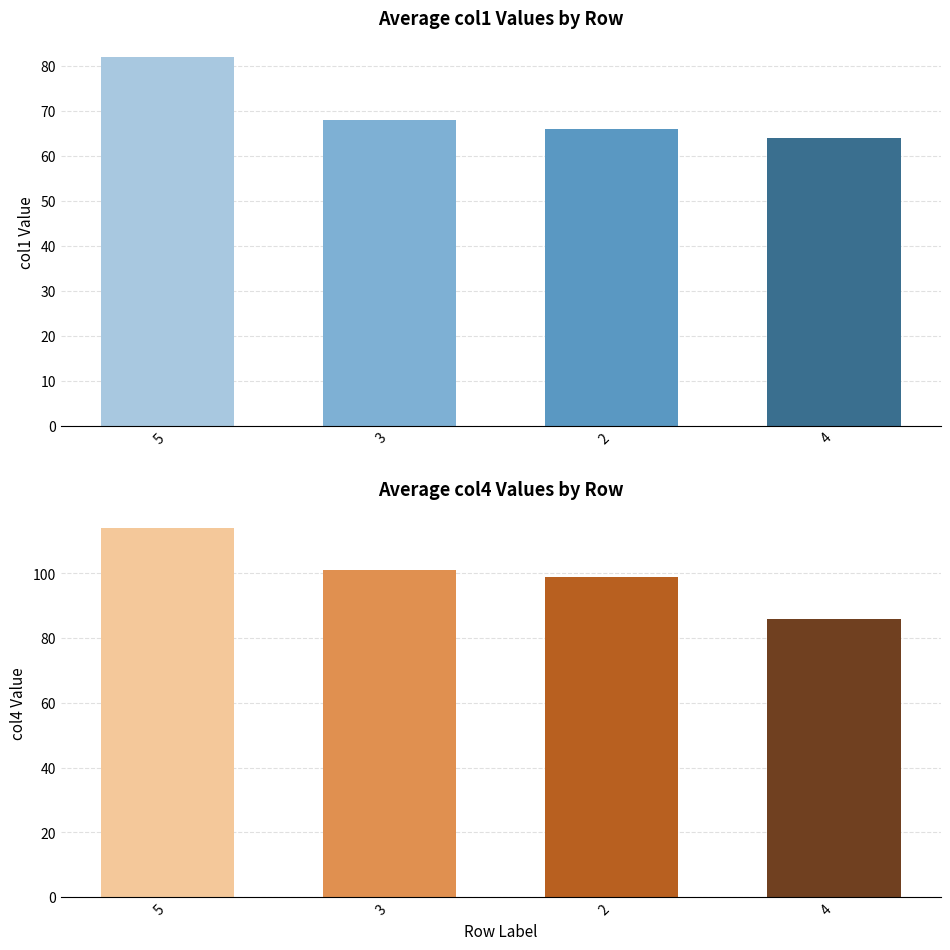

What is the label of the 2nd bar from the right?

2